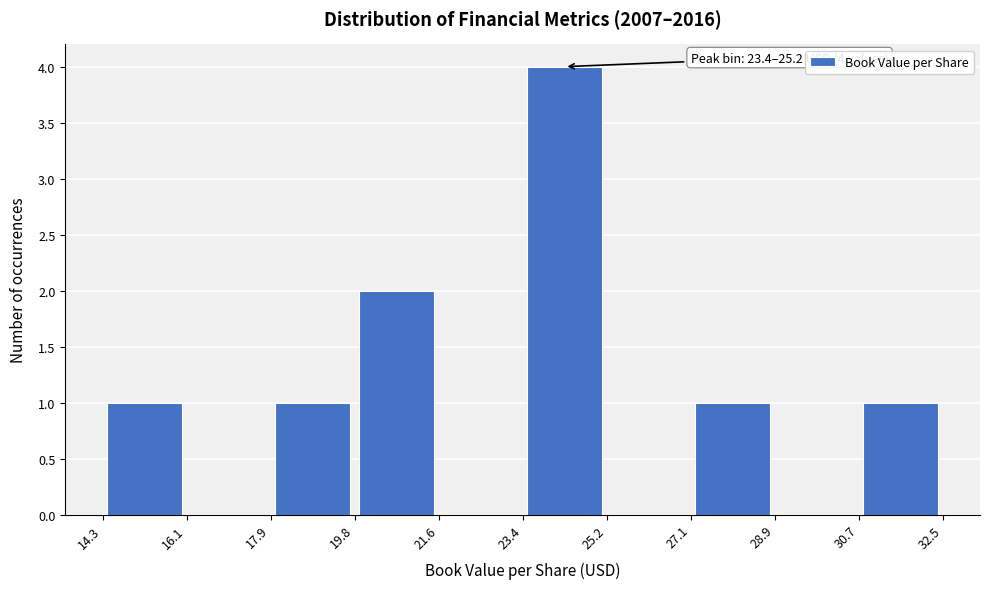

Which range on the x-axis has the tallest bar?

23.4 to 25.2